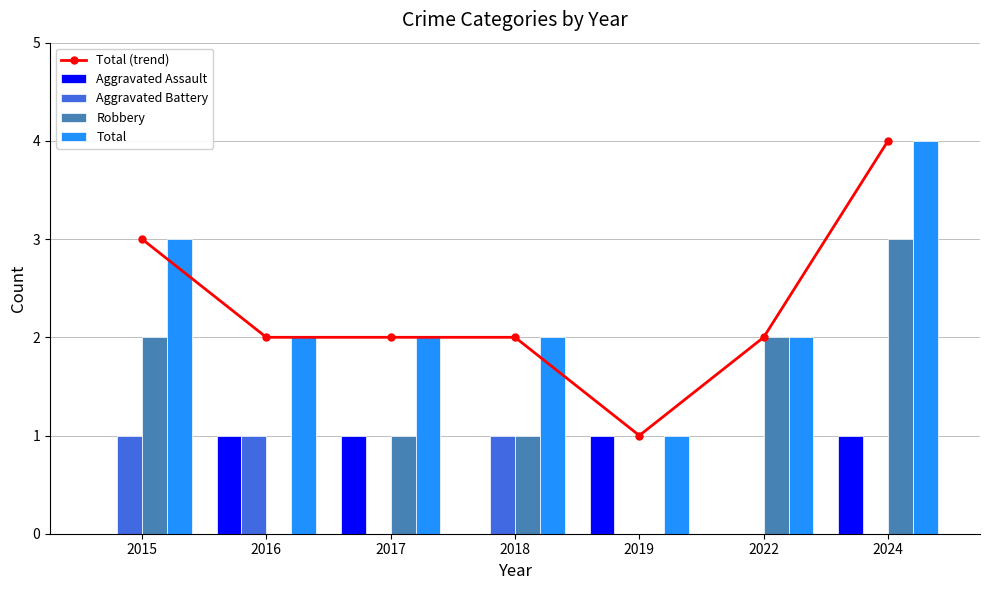

What is the difference between the maximum and minimum values in the Aggravated Assault series?

1